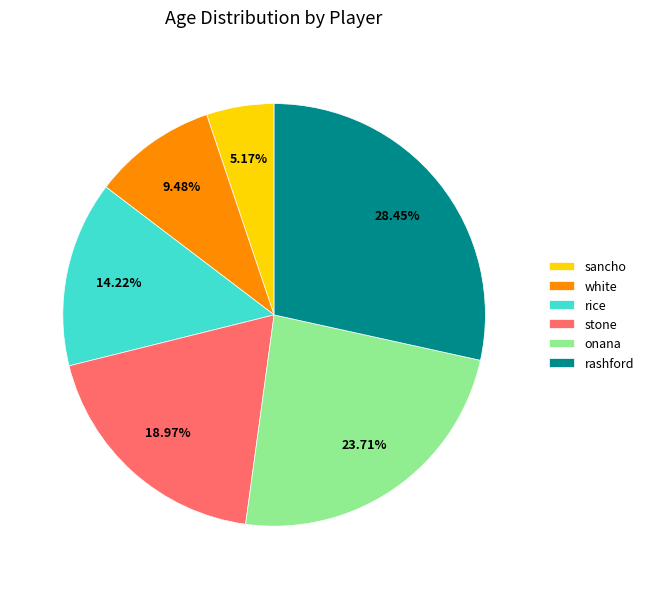

Is onana the majority of the pie?

No